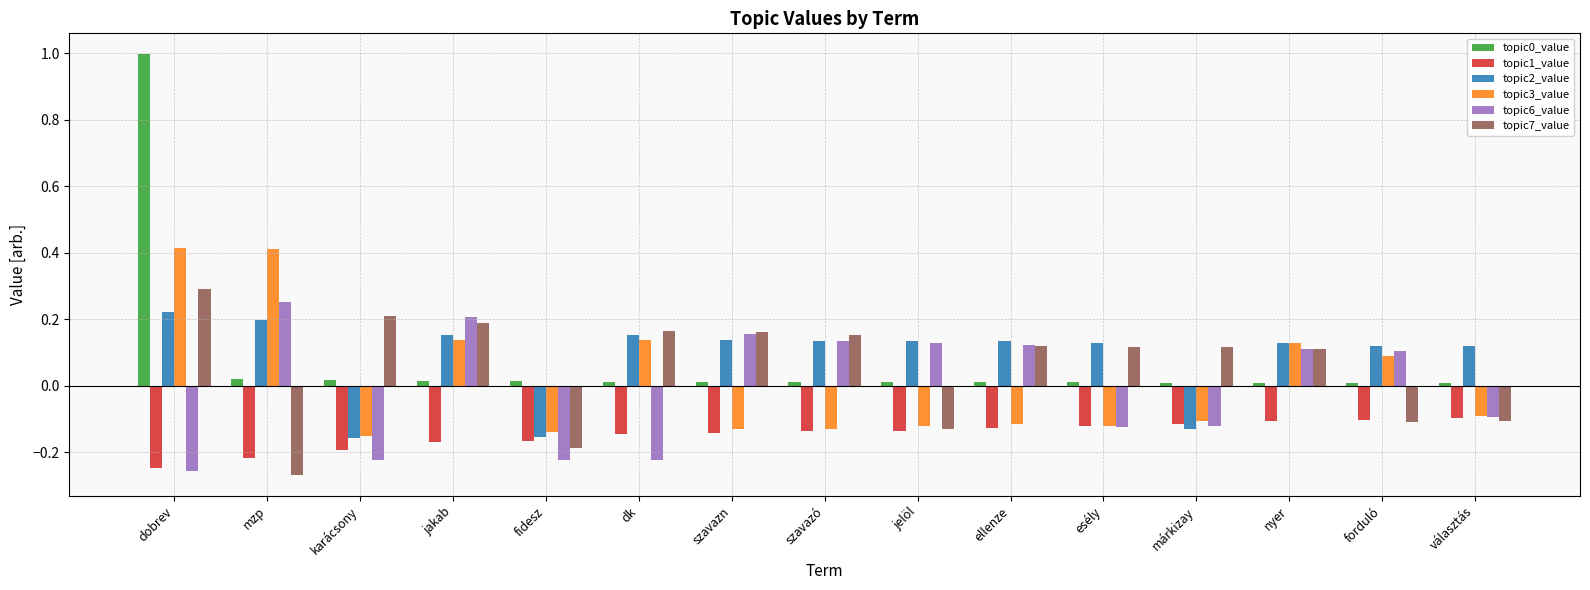

At how many categories does at least one series exceed 0?

15